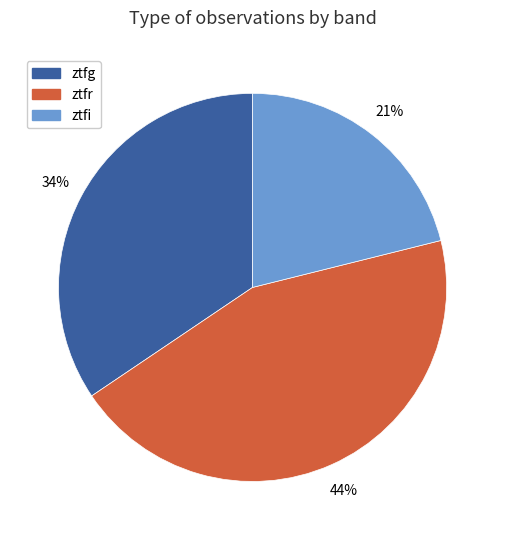

The ztfr slice represents 32% of the pie. True or false?

False